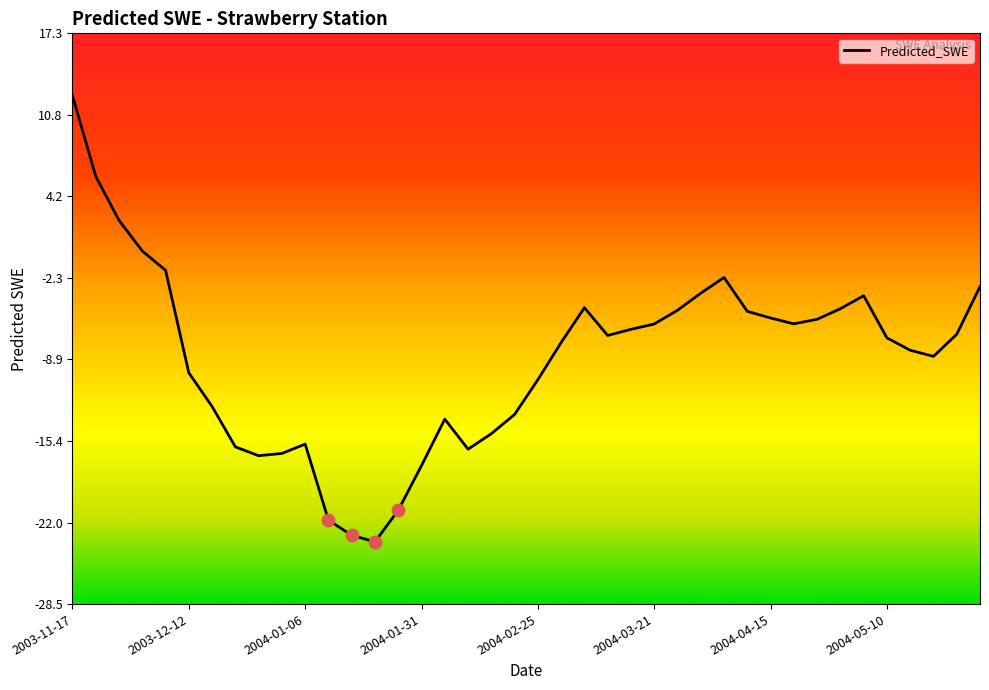

What is the minimum value shown in the chart?

-23.5